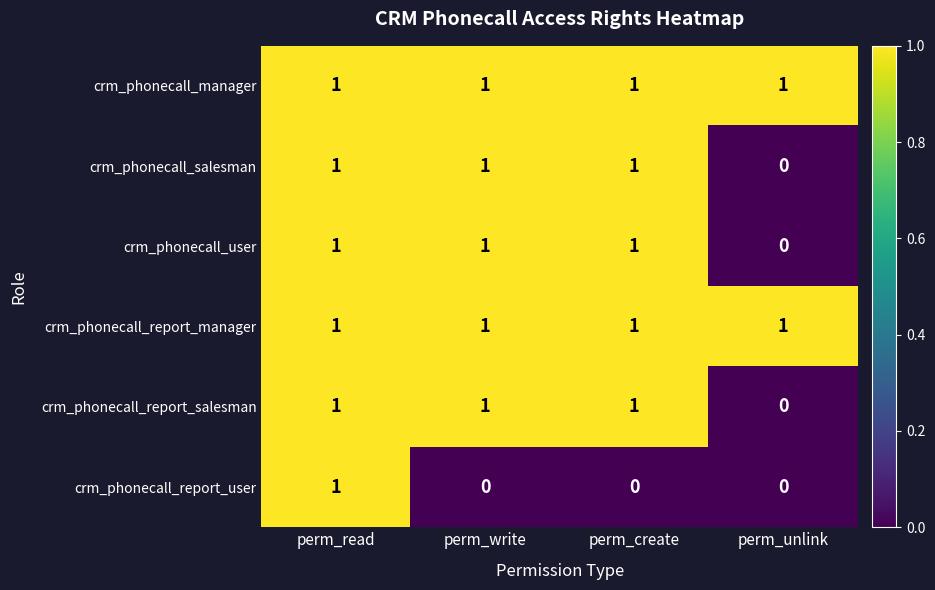

Reading left to right, extract all data points from this chart.

crm_phonecall_manager: perm_read=1	perm_write=1	perm_create=1	perm_unlink=1
crm_phonecall_salesman: perm_read=1	perm_write=1	perm_create=1	perm_unlink=0
crm_phonecall_user: perm_read=1	perm_write=1	perm_create=1	perm_unlink=0
crm_phonecall_report_manager: perm_read=1	perm_write=1	perm_create=1	perm_unlink=1
crm_phonecall_report_salesman: perm_read=1	perm_write=1	perm_create=1	perm_unlink=0
crm_phonecall_report_user: perm_read=1	perm_write=0	perm_create=0	perm_unlink=0